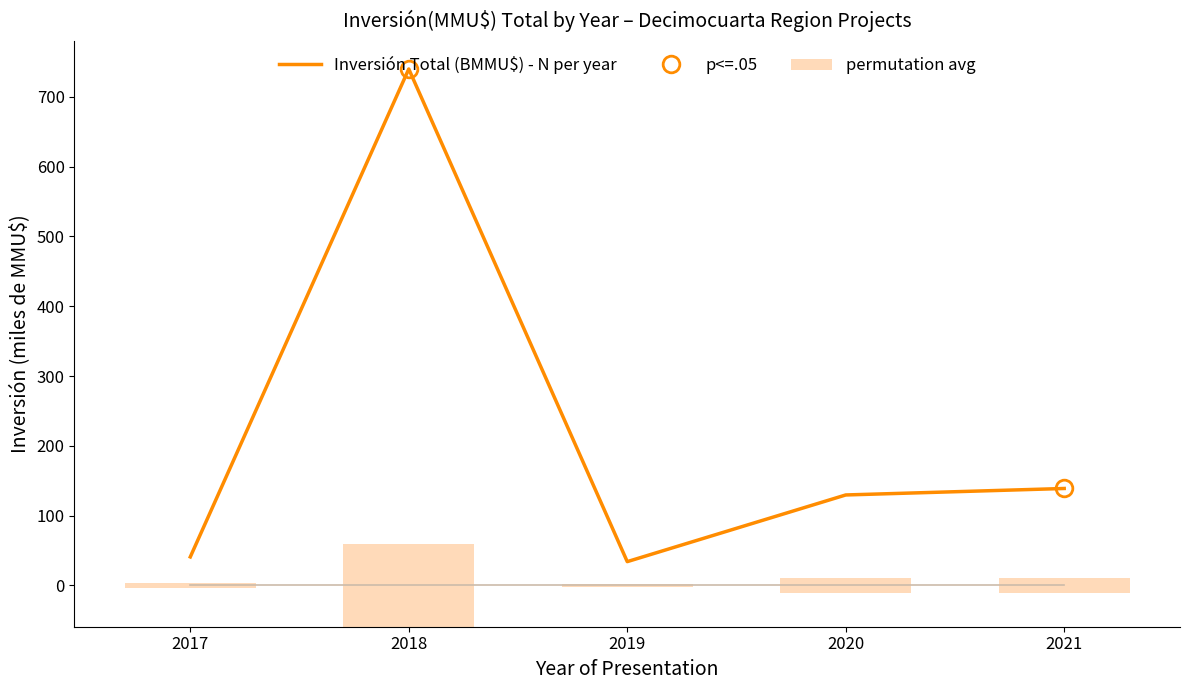

What is the ratio of the value at 2018 to the value at 2017?

18.1